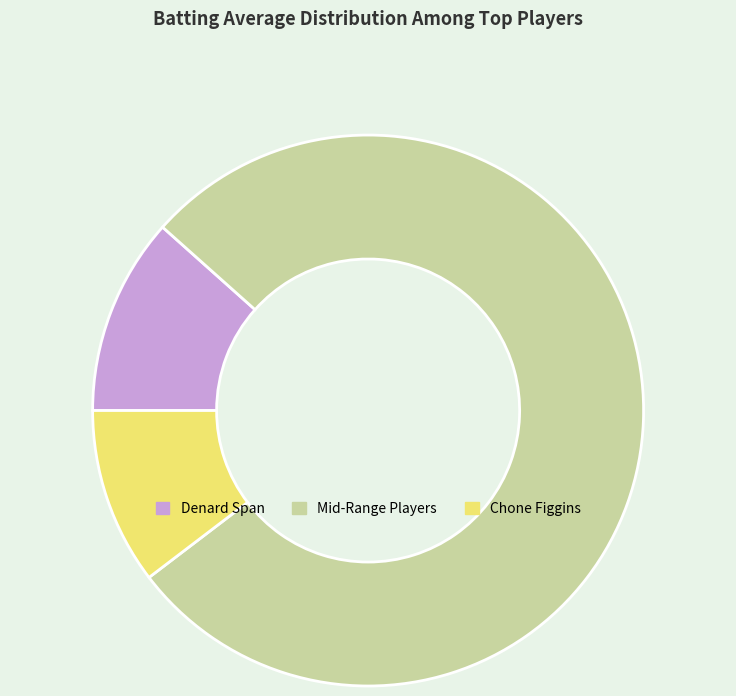

How many slices are in this pie chart?

3